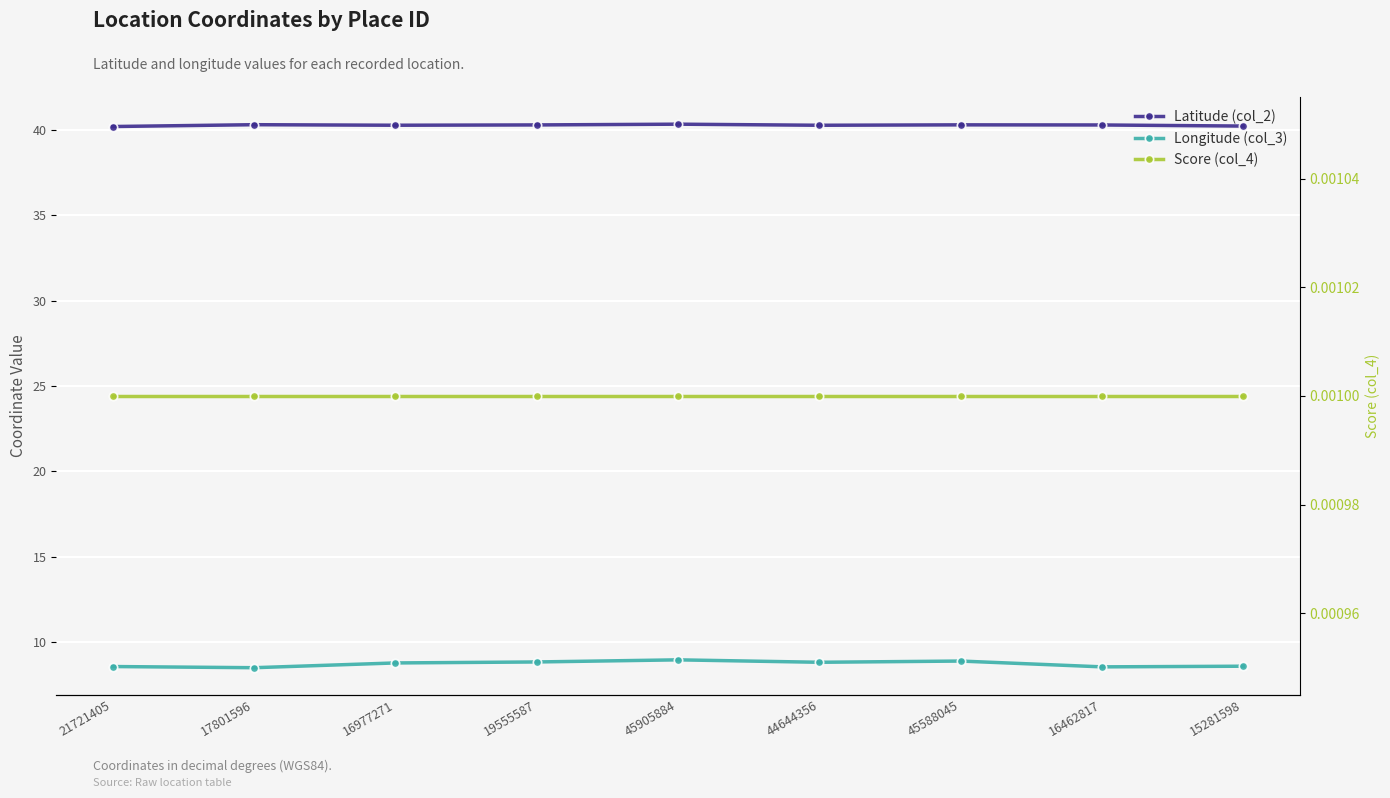

What is the value of the Longitude (col_3) point at the 2nd from the left?

8.5